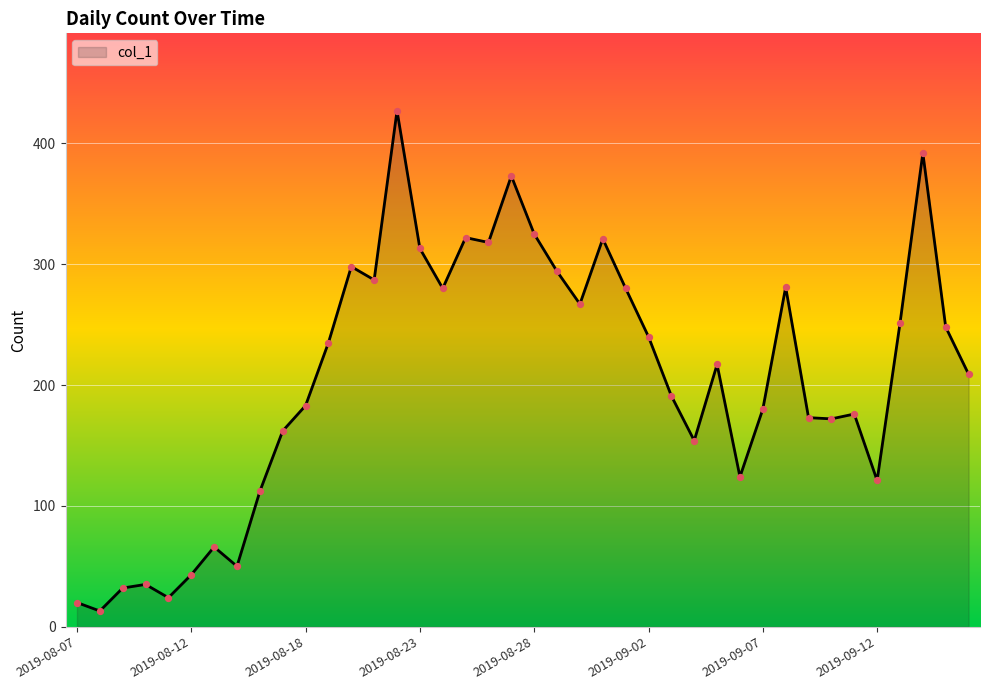

What is the difference between the maximum and minimum values?

414